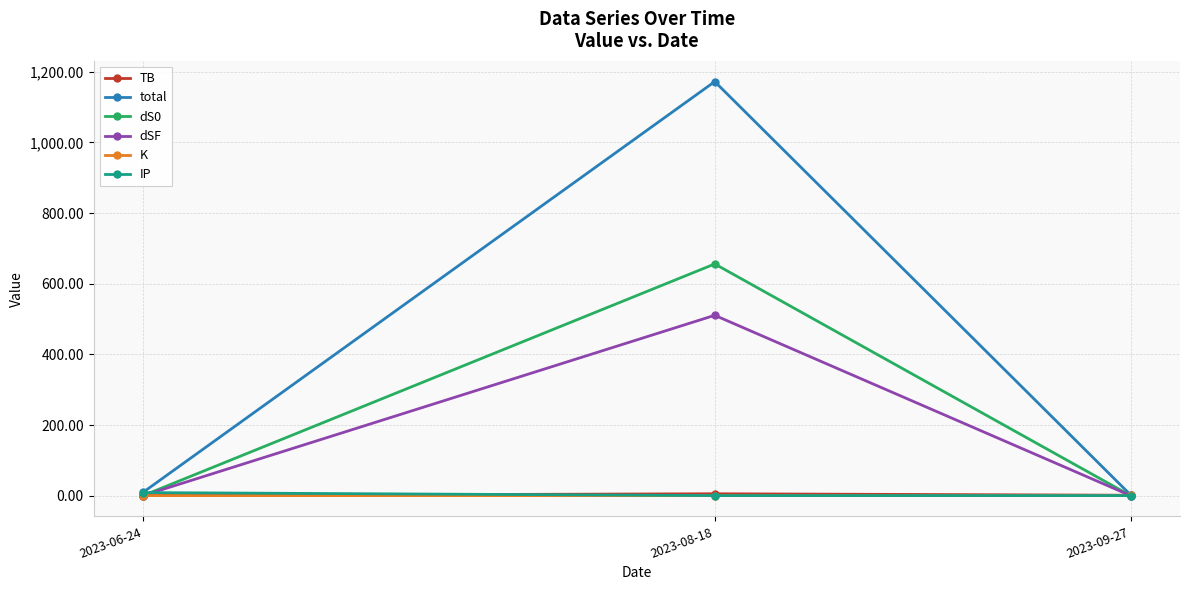

What is the difference between the maximum and minimum values in the TB series?

5.1